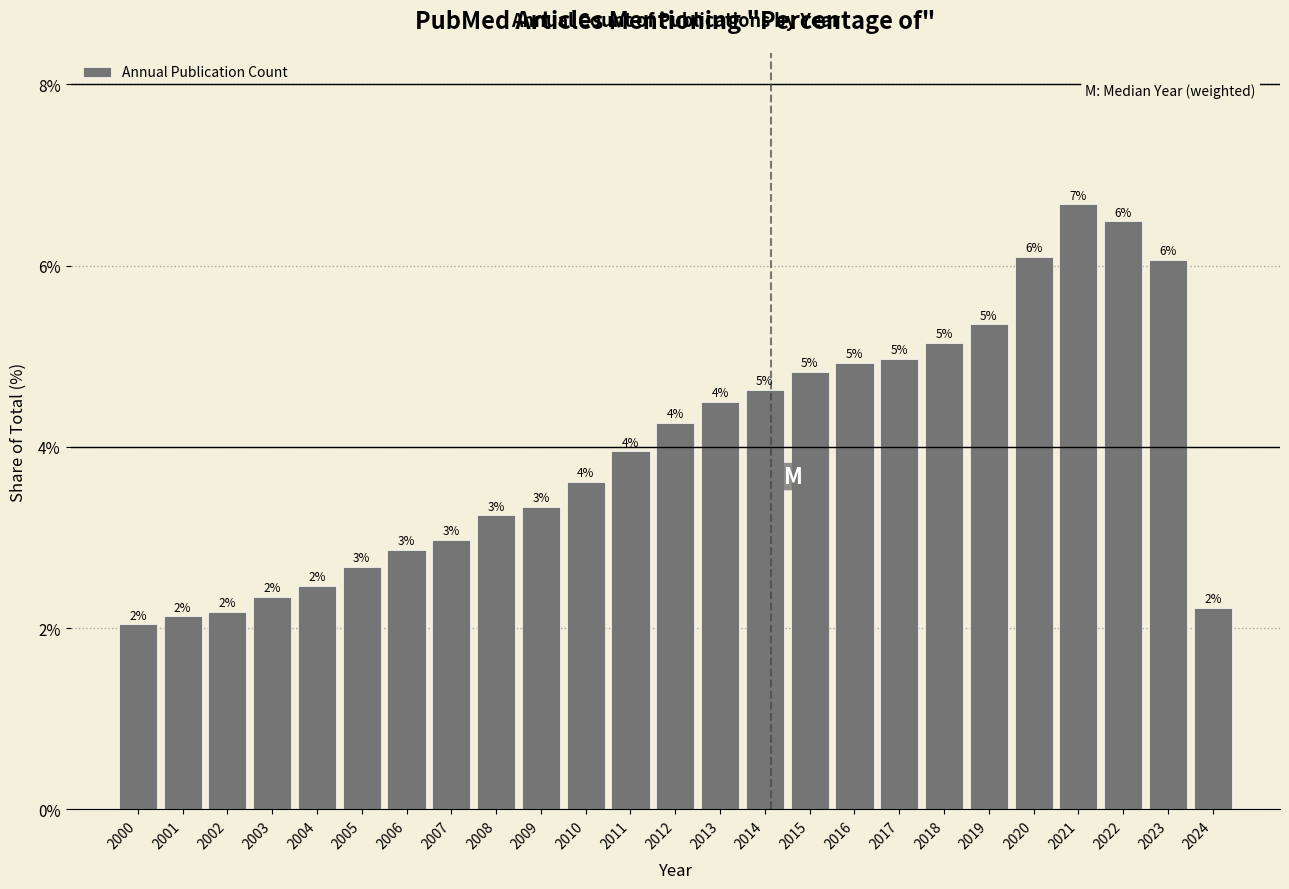

What is the value of the 12th bar from the left?

4.0